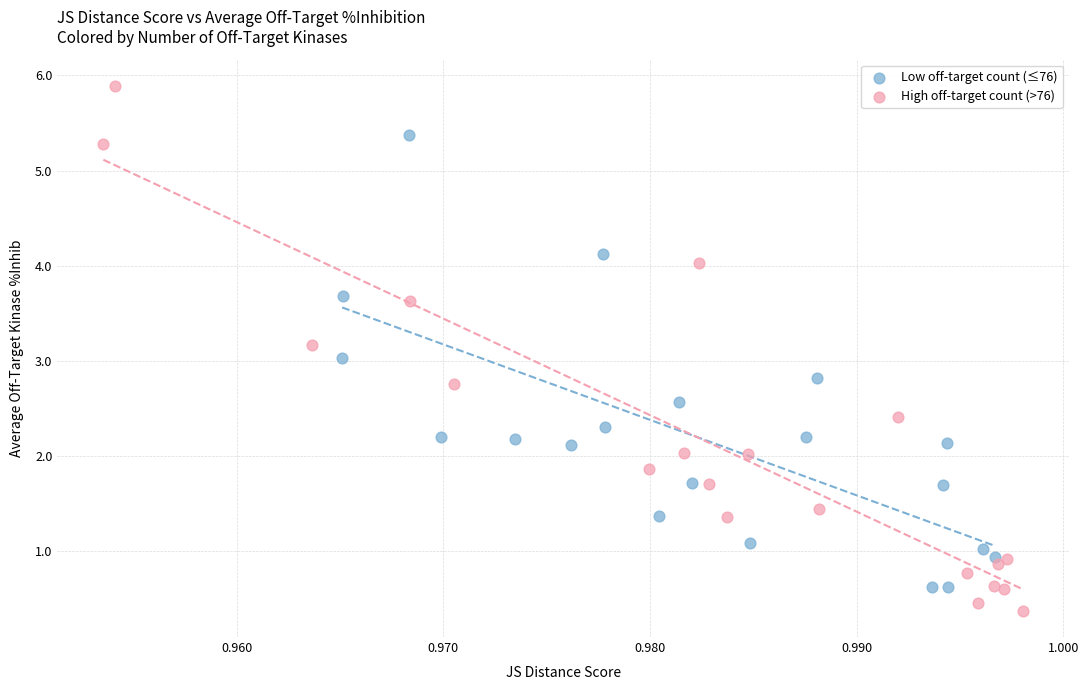

What are all the series names shown in the legend?

Low off-target count (≤76), High off-target count (>76)